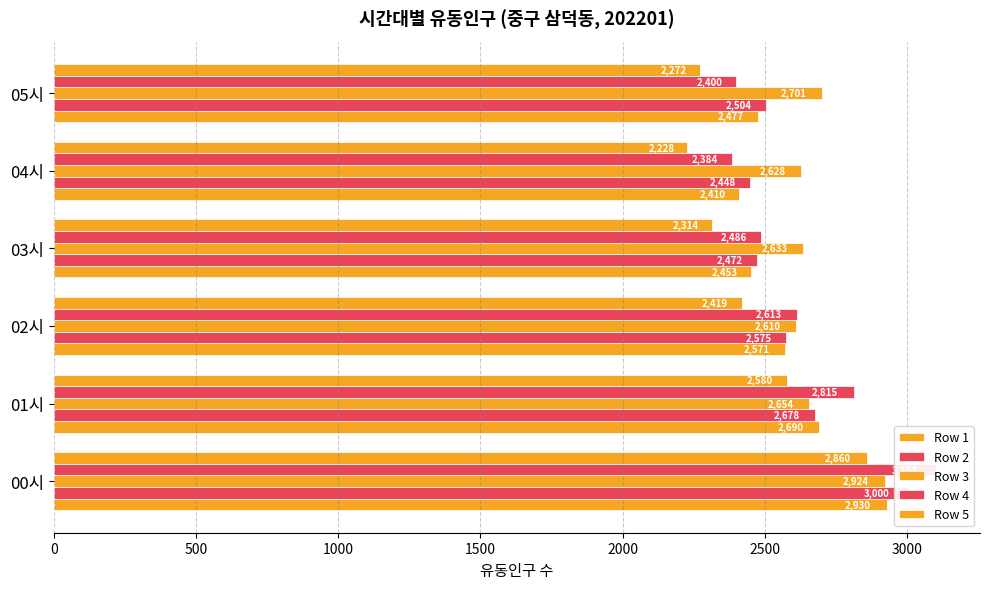

What value does the Row 2 series have at 01시, to the nearest 100?

2700